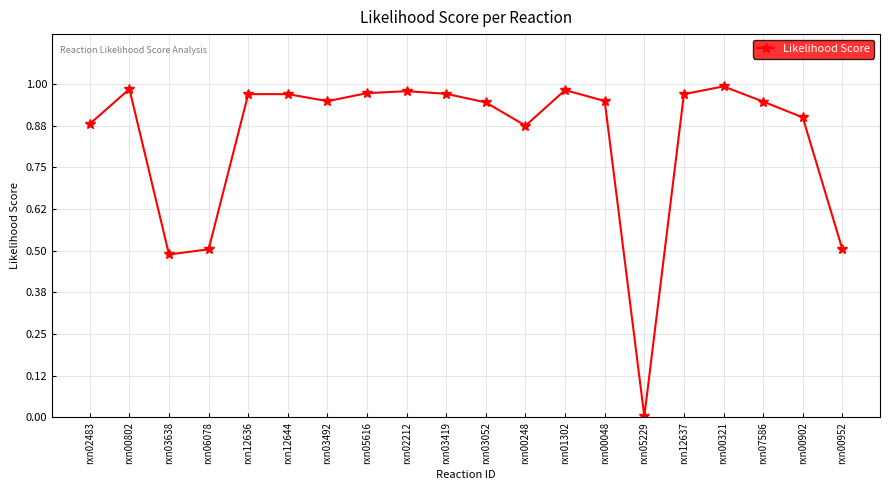

What is the average value?

0.8